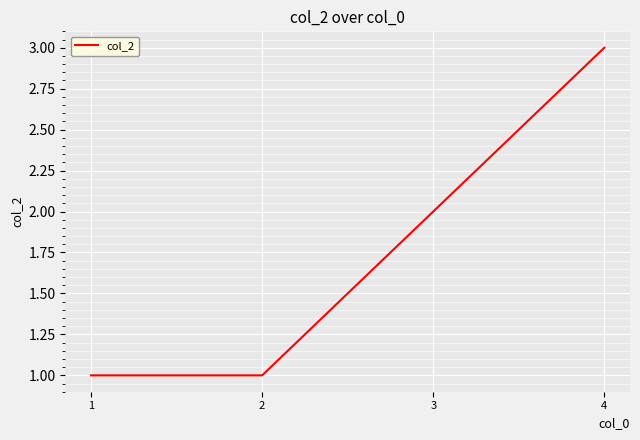

What is the minimum value shown in the chart?

1